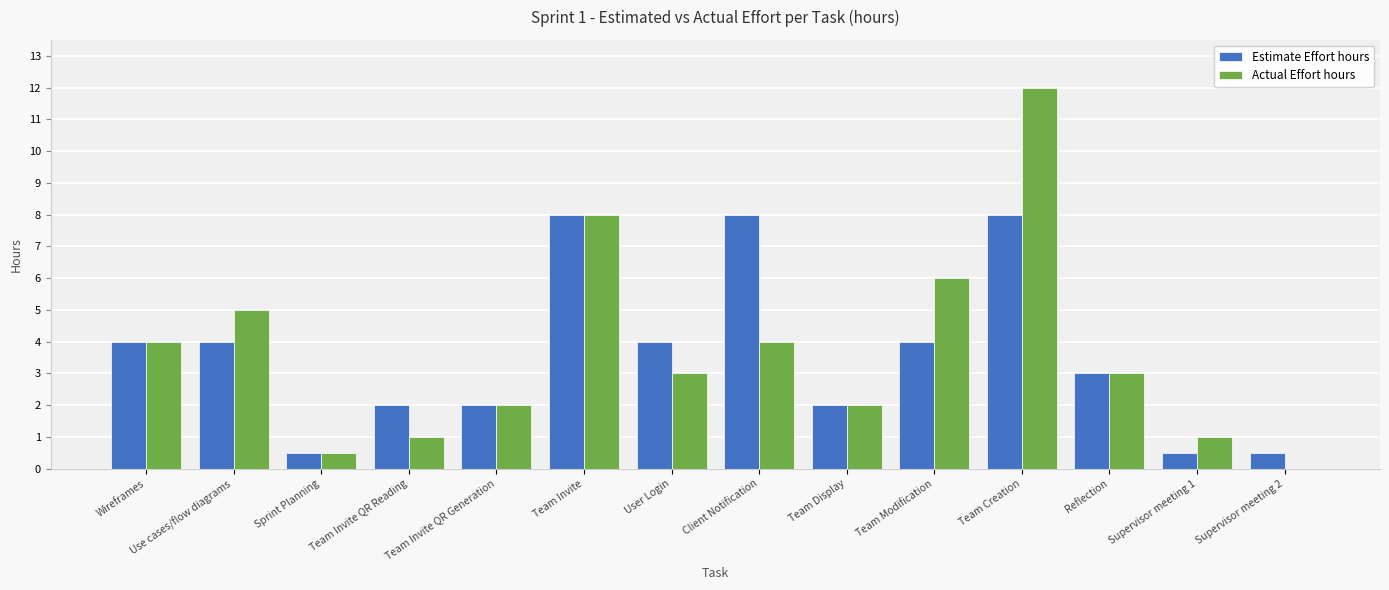

What is the maximum value for Estimate Effort hours?

8.0